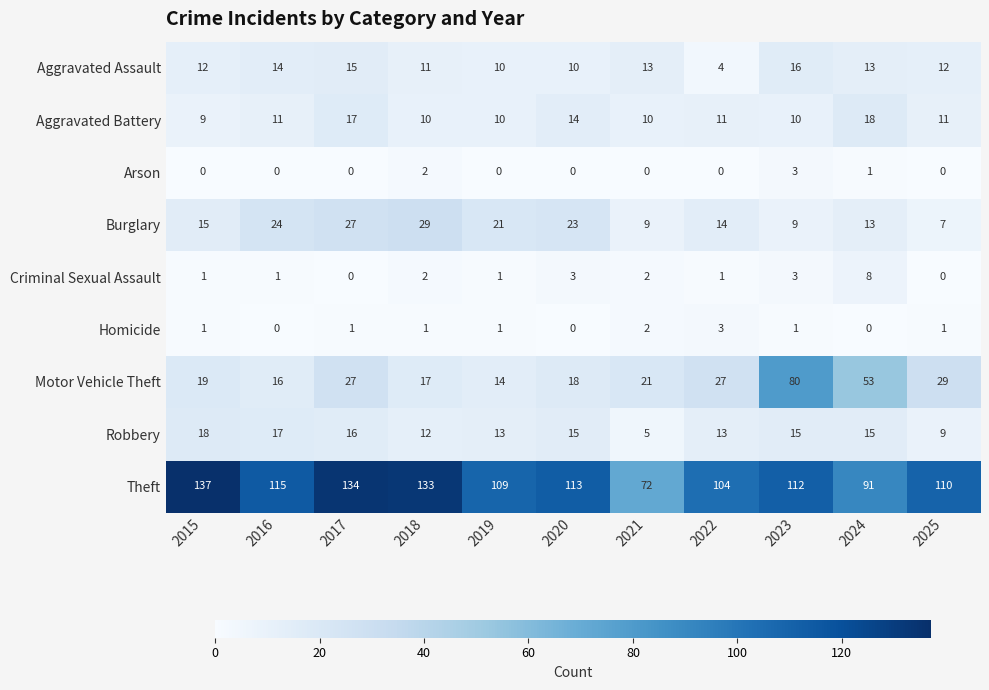

What is the difference between the maximum and minimum values in the Burglary series?

22